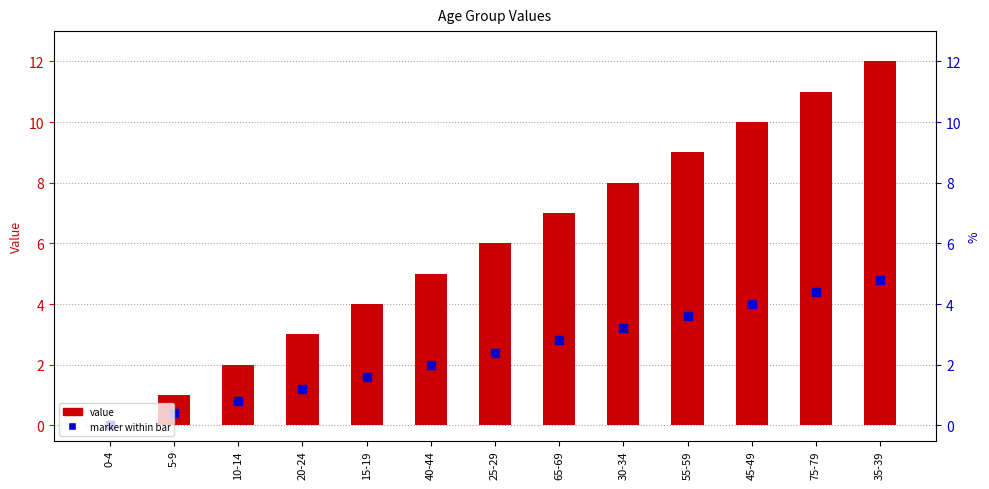

What are all the series names shown in the legend?

value, marker within bar